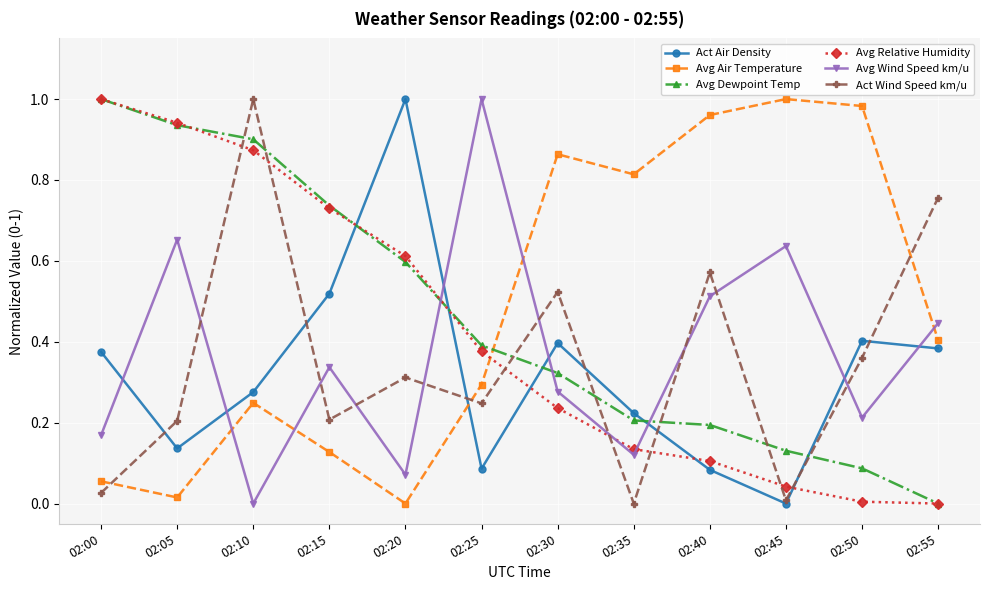

Where is Avg Air Temperature nearest to the value 0?

02:20